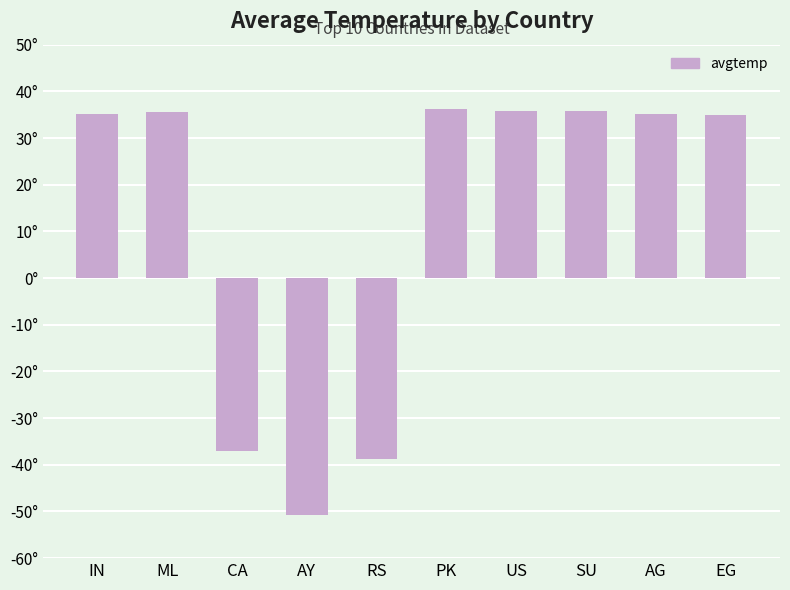

Does the chart contain any negative values?

Yes